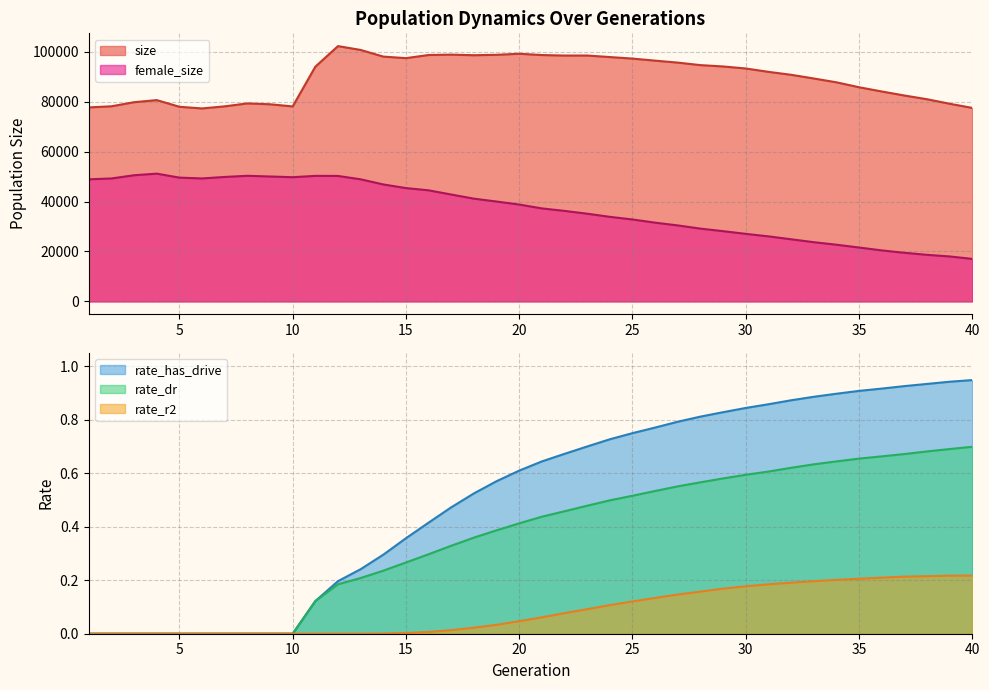

At which label does size first exceed 93266?

11